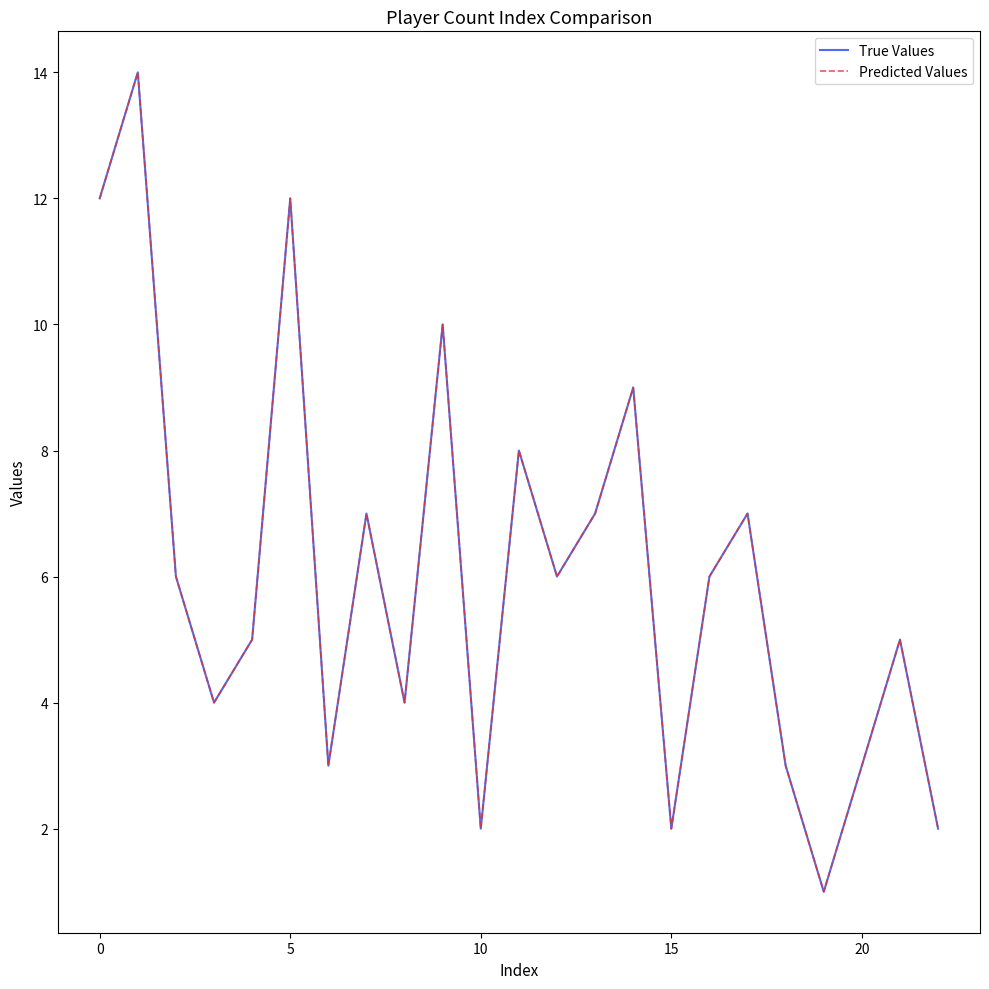

Does the chart have visible grid lines?

No